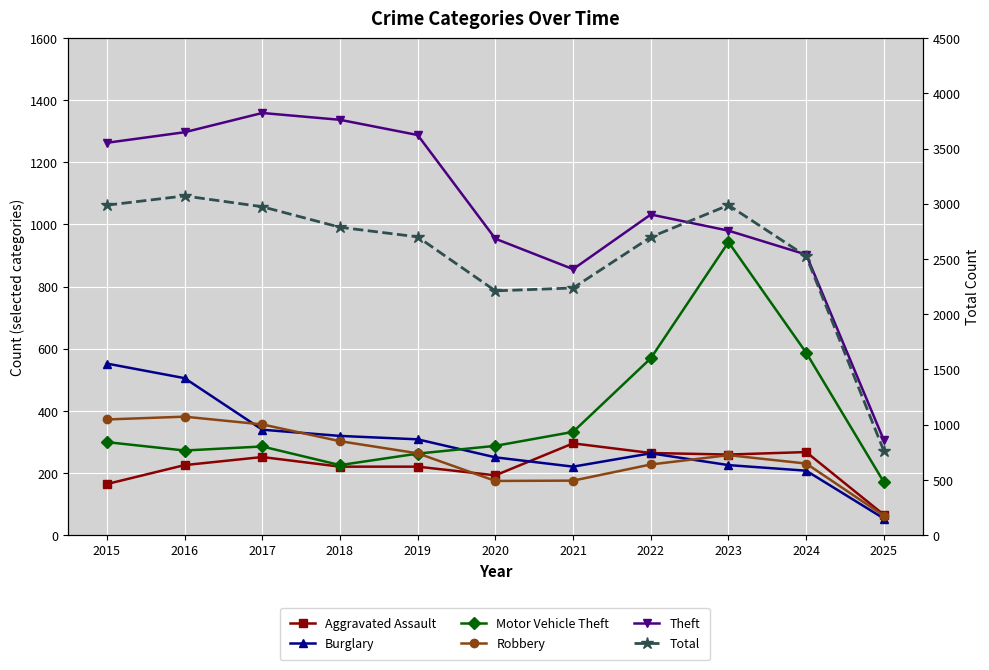

Reading left to right, transcribe all the data shown in this chart.

Aggravated Assault: 2015=164	2016=225	2017=251	2018=220	2019=220	2020=192	2021=295	2022=264	2023=259	2024=267	2025=65
Burglary: 2015=552	2016=505	2017=339	2018=319	2019=308	2020=250	2021=220	2022=263	2023=225	2024=207	2025=53
Motor Vehicle Theft: 2015=299	2016=272	2017=285	2018=225	2019=262	2020=287	2021=332	2022=569	2023=943	2024=587	2025=170
Robbery: 2015=372	2016=381	2017=356	2018=302	2019=263	2020=174	2021=175	2022=227	2023=257	2024=230	2025=62
Theft: 2015=1263	2016=1297	2017=1359	2018=1337	2019=1288	2020=954	2021=856	2022=1032	2023=980	2024=903	2025=305
Total: 2015=2987	2016=3071	2017=2973	2018=2787	2019=2700	2020=2211	2021=2237	2022=2698	2023=2987	2024=2525	2025=761